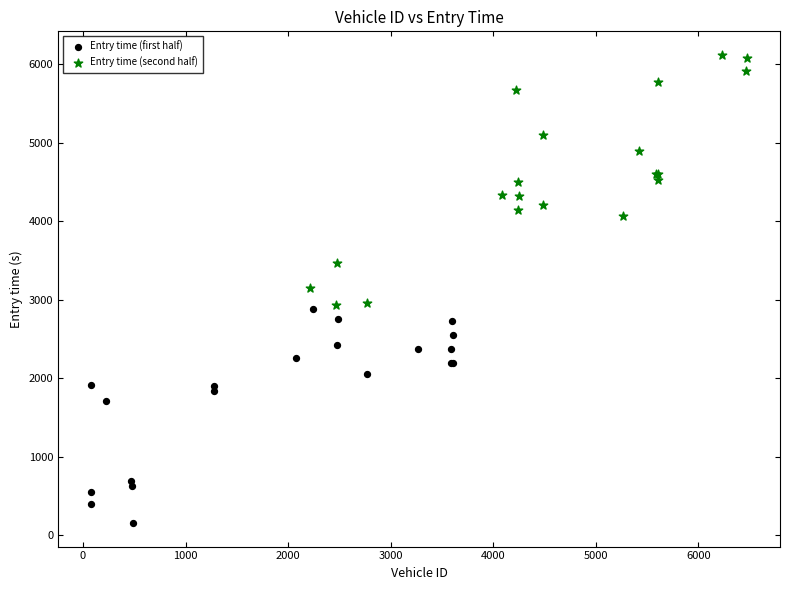

Which series reaches the maximum Y coordinate?

Entry time (second half)